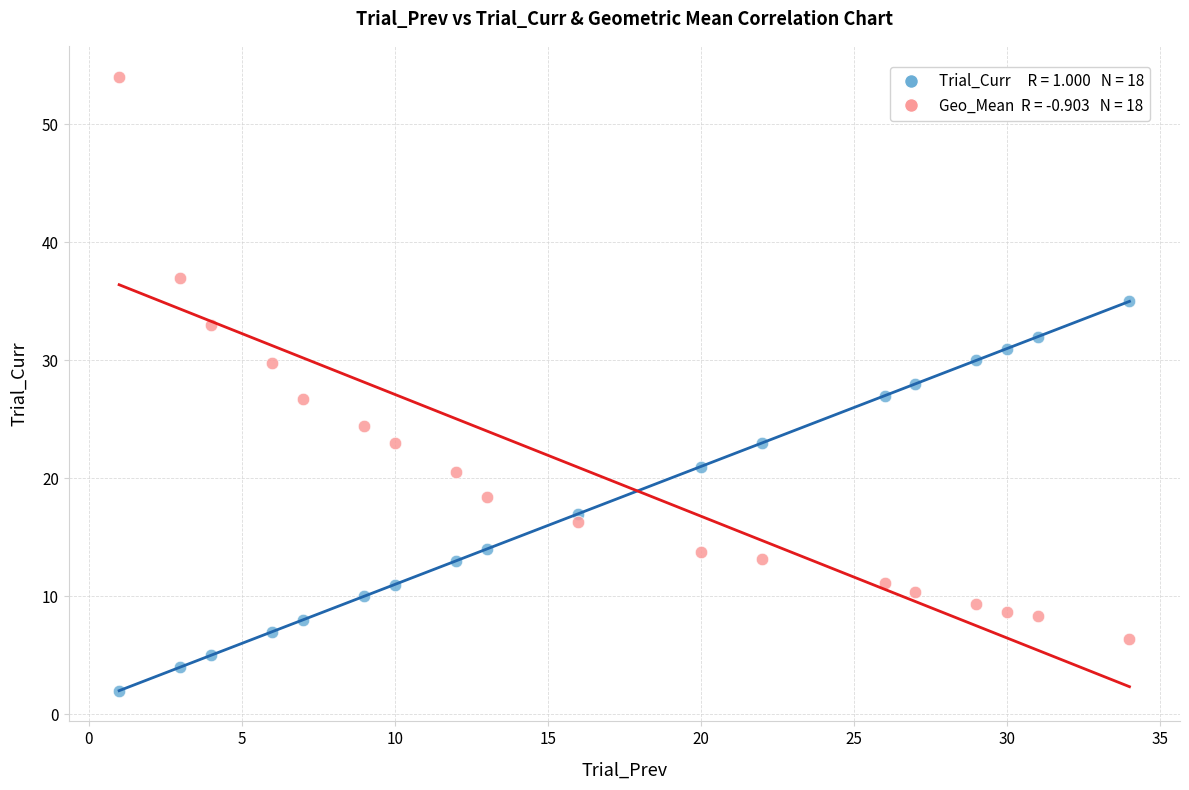

Across all data points, what is the range of Y values (max minus min)?

52.1